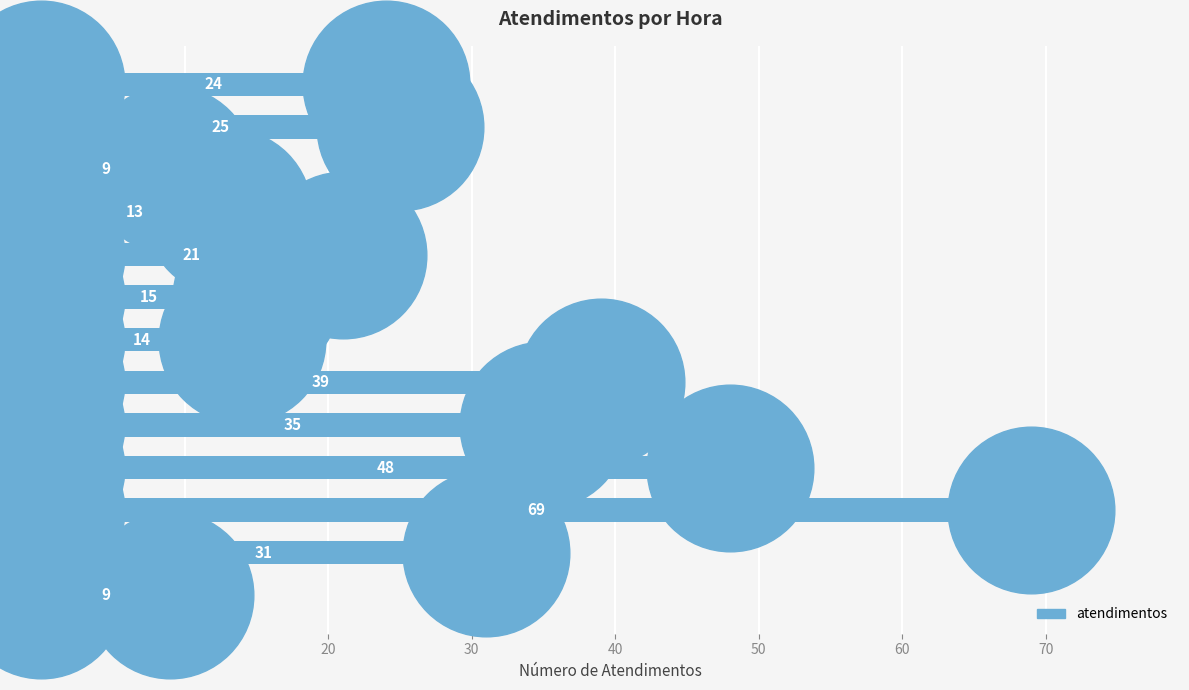

Approximately how many times larger is the value at 11h compared to 6h?

2.2